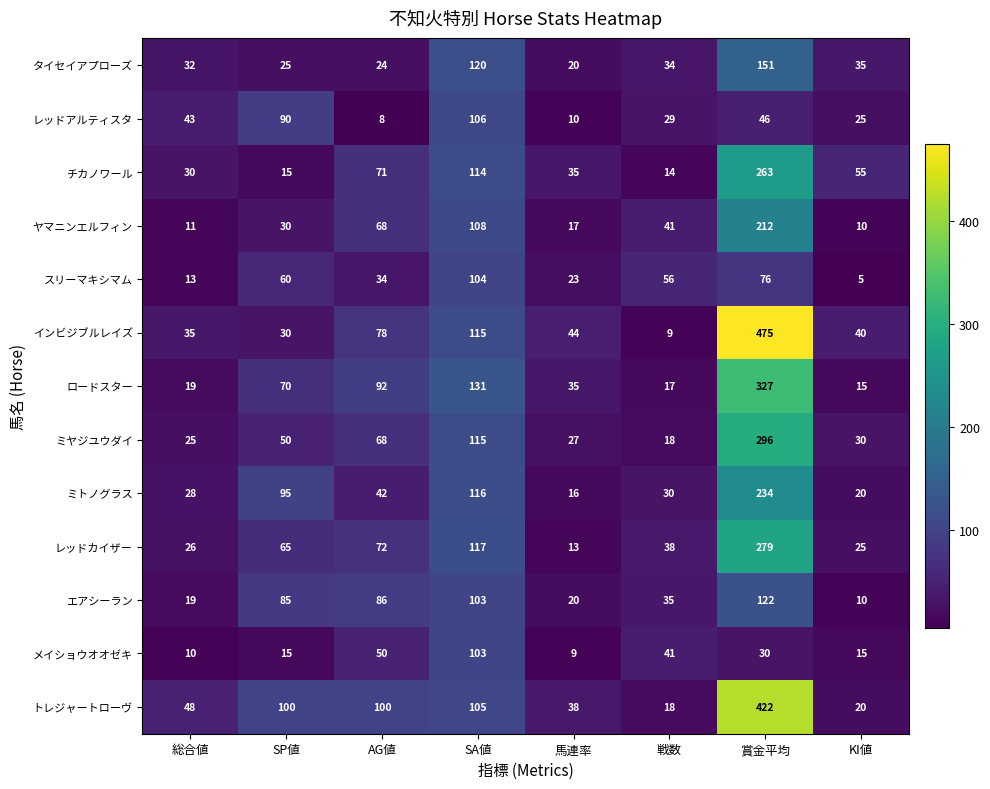

Where is ロードスター nearest to the value 171?

SA値